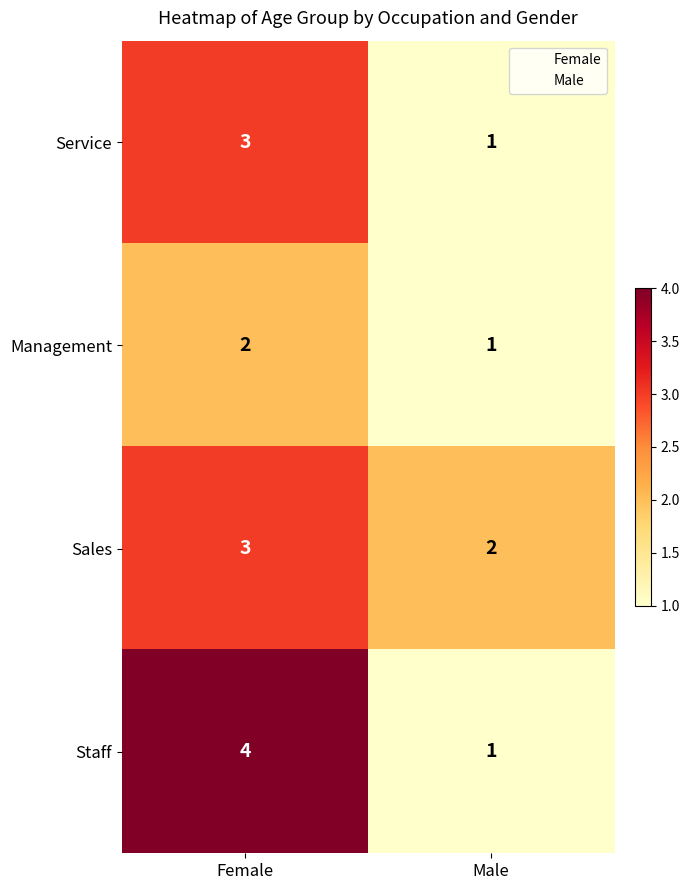

Which series changed the most between Female and Male?

Staff